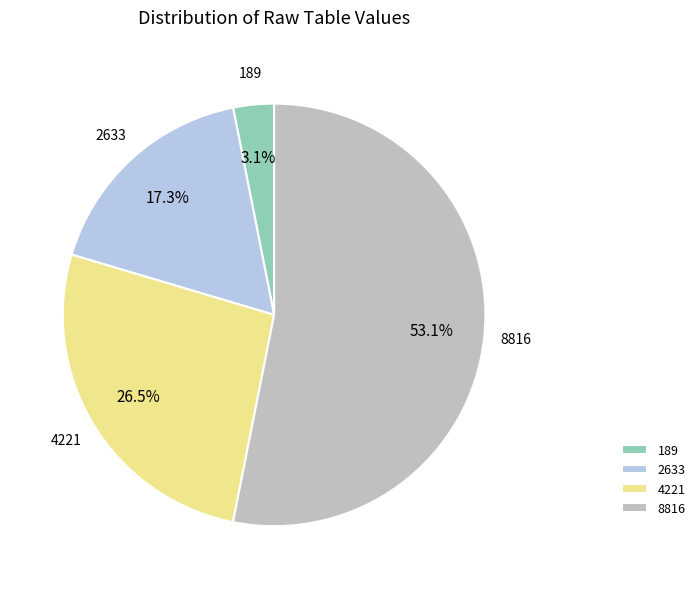

Which category accounts for the majority?

8816